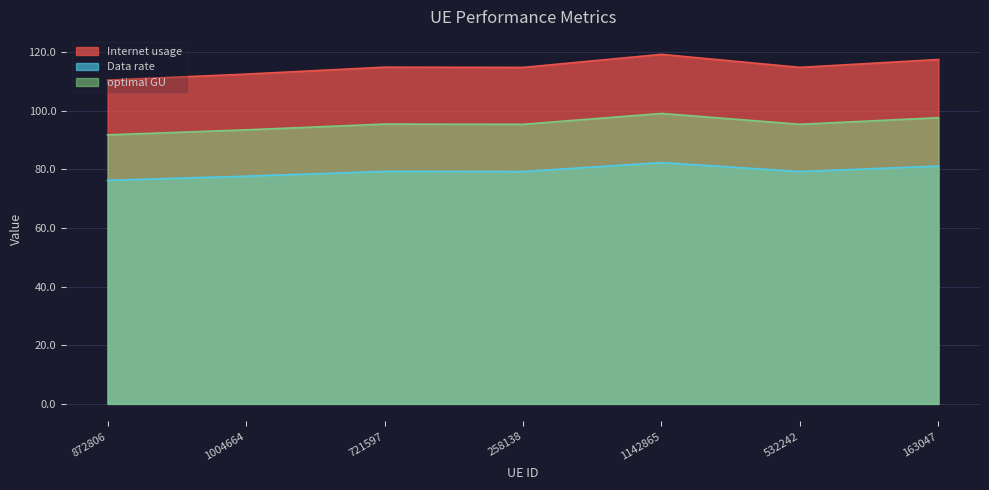

Between 532242 and 163047, which is larger?

163047